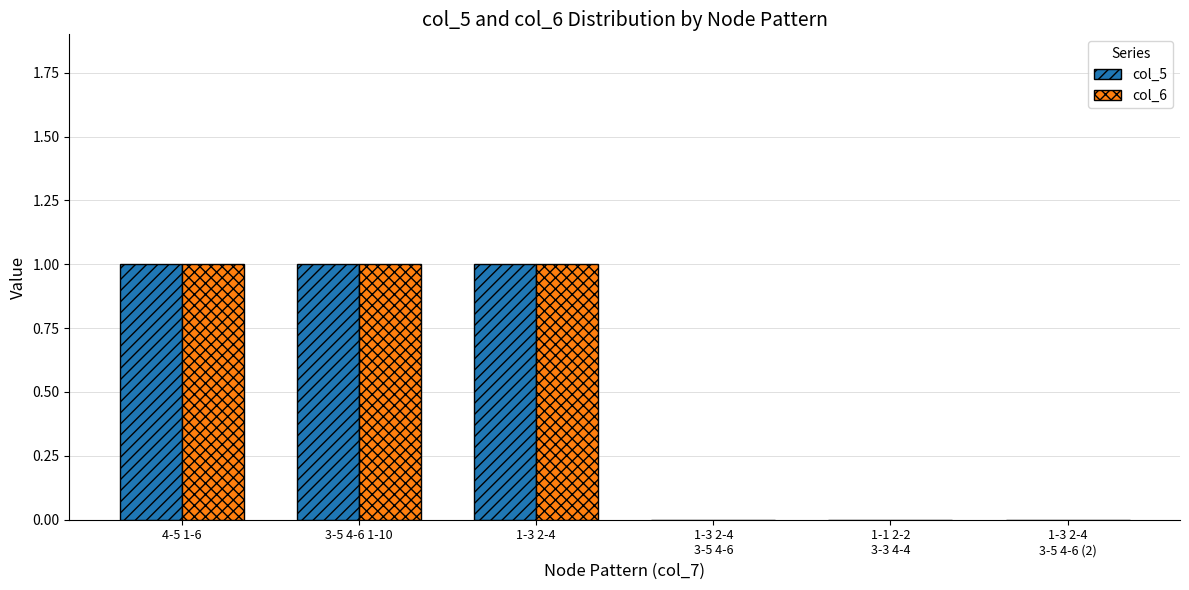

The col_5 series shows 1 at 3-5 4-6 1-10. True or false?

True